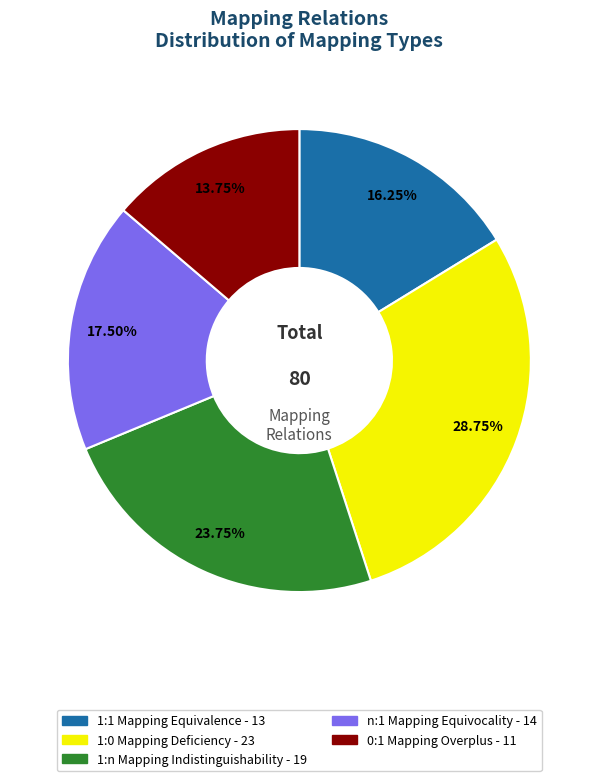

Is there a majority slice in this chart?

No